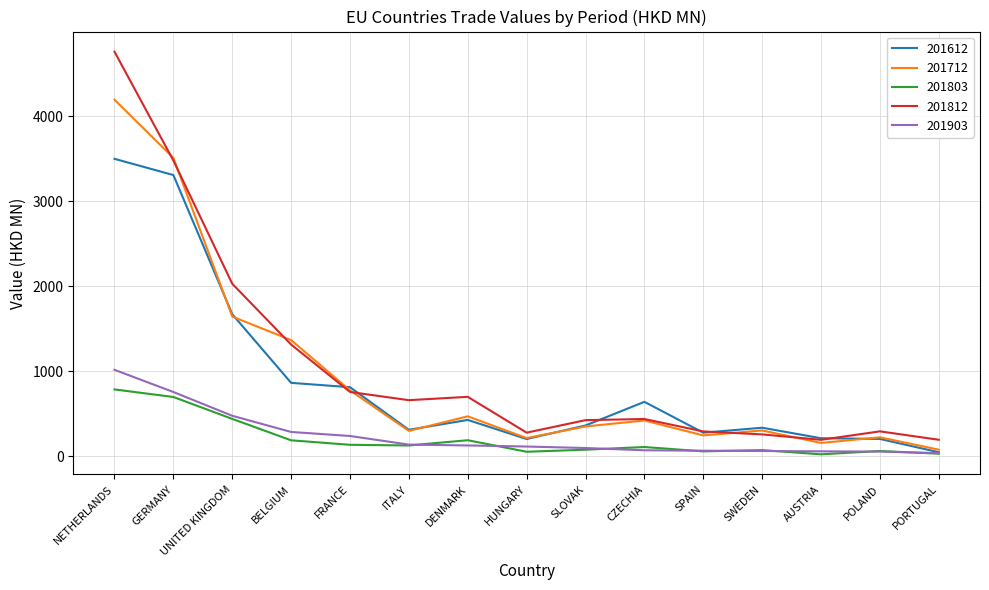

Rank the series by their maximum value, from lowest to highest.

201803, 201903, 201612, 201712, 201812